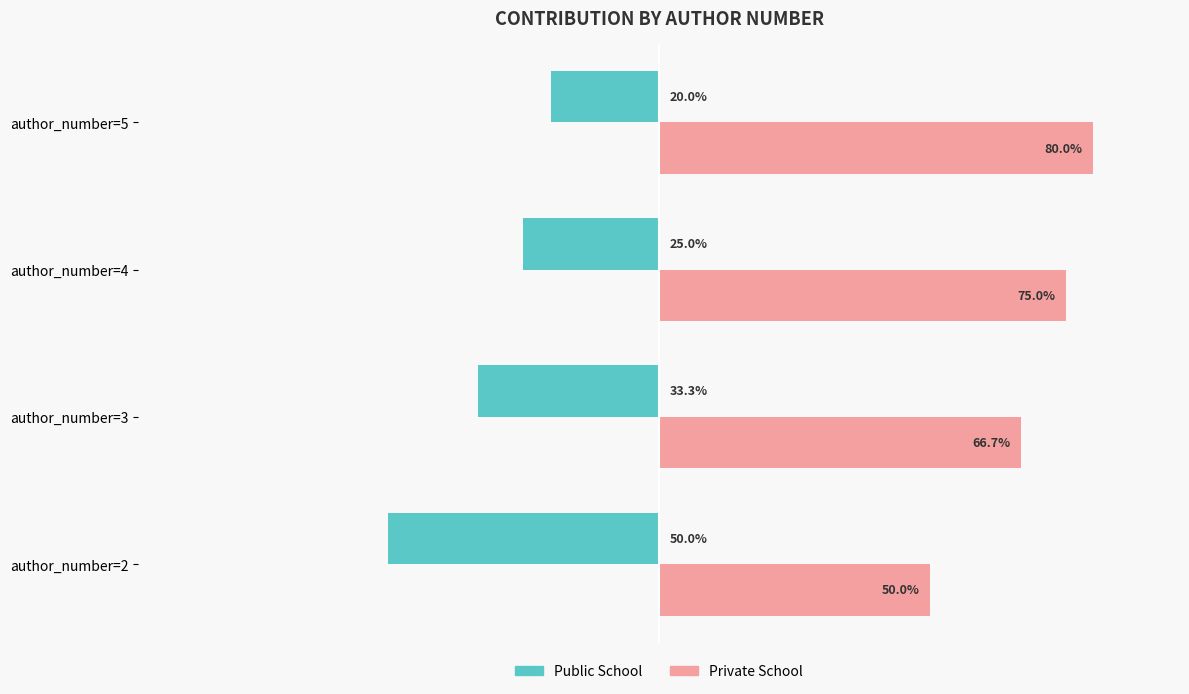

Rank the categories by Public School value from lowest to highest.

author_number=2, author_number=3, author_number=4, author_number=5